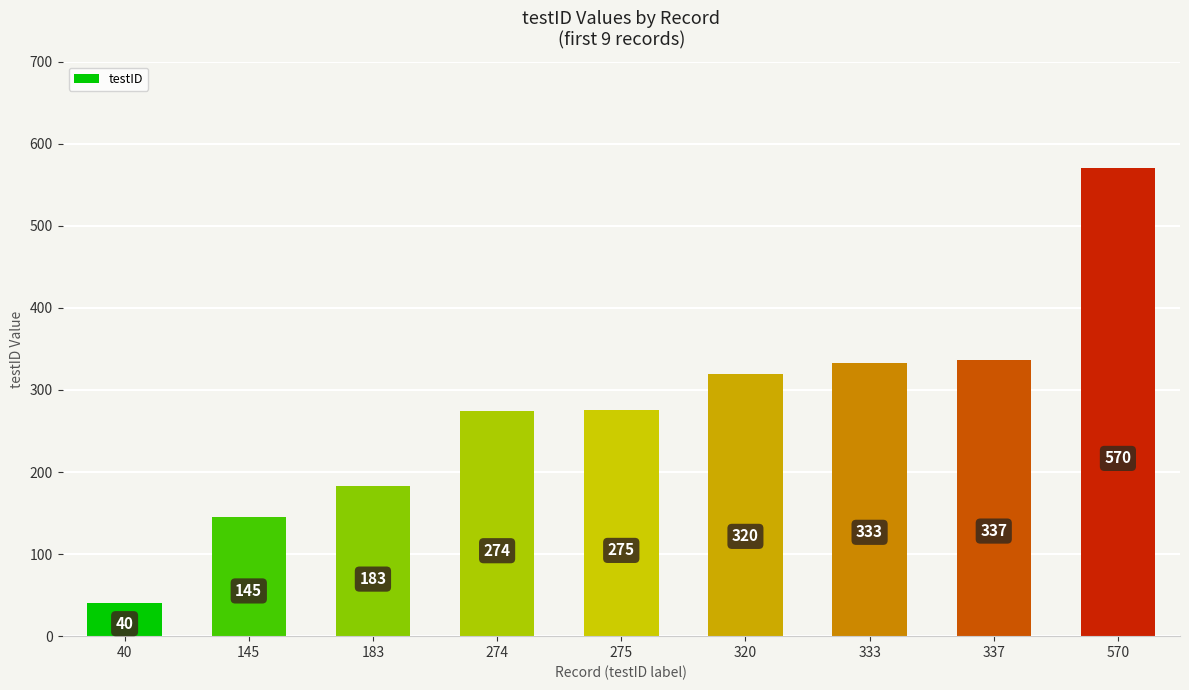

Is it true that the value at 40 is 68?

False